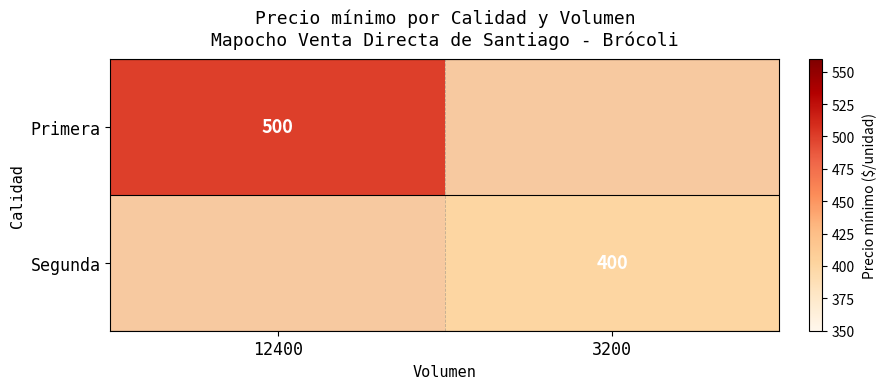

True or false: Segunda has a value of 607 at 3200.

False